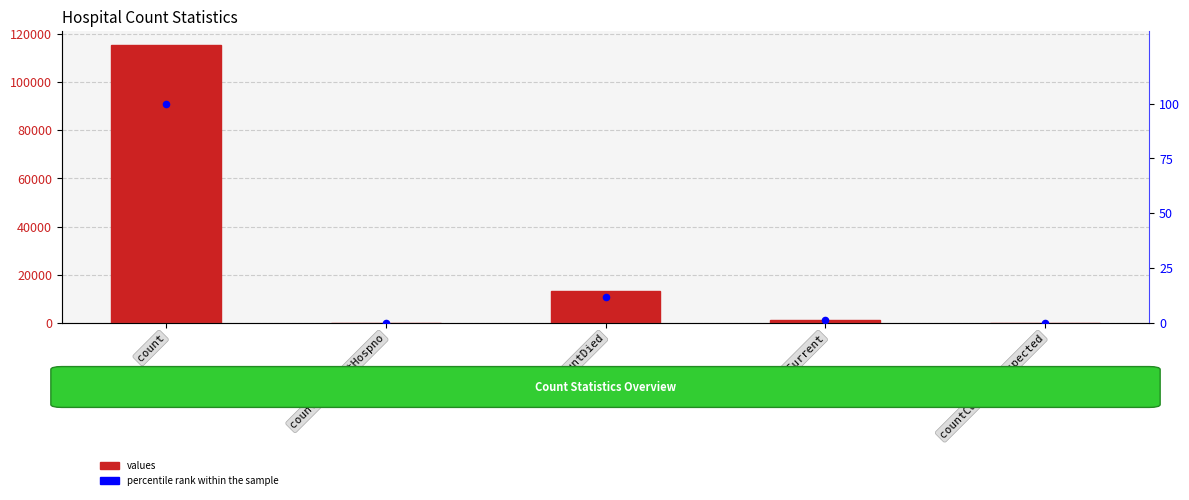

Which series contains the highest Y value?

values